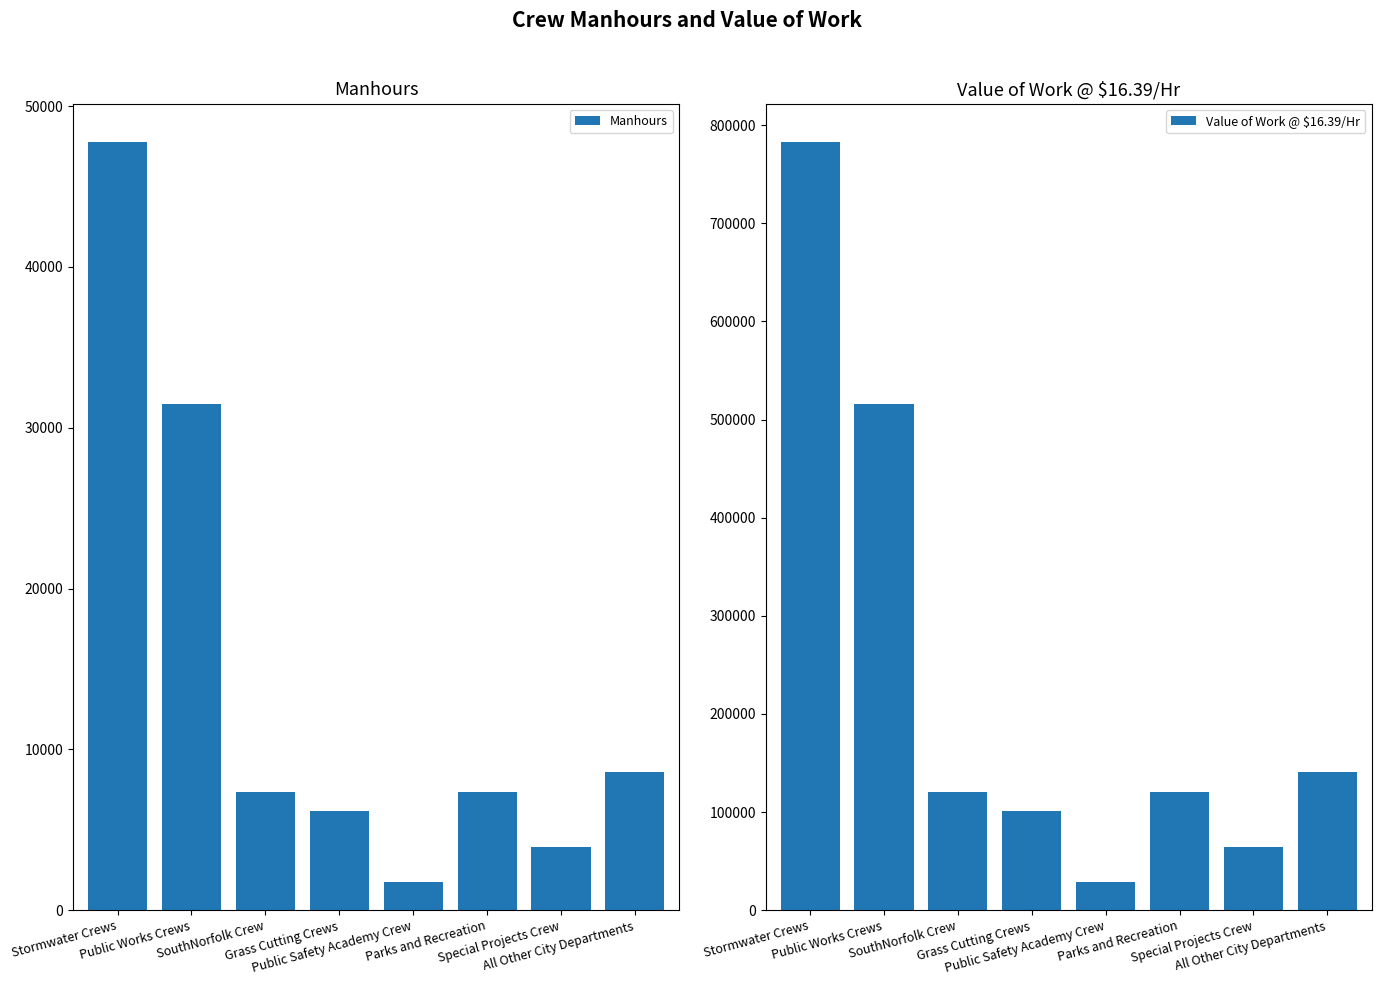

How many bars are there in each group?

2